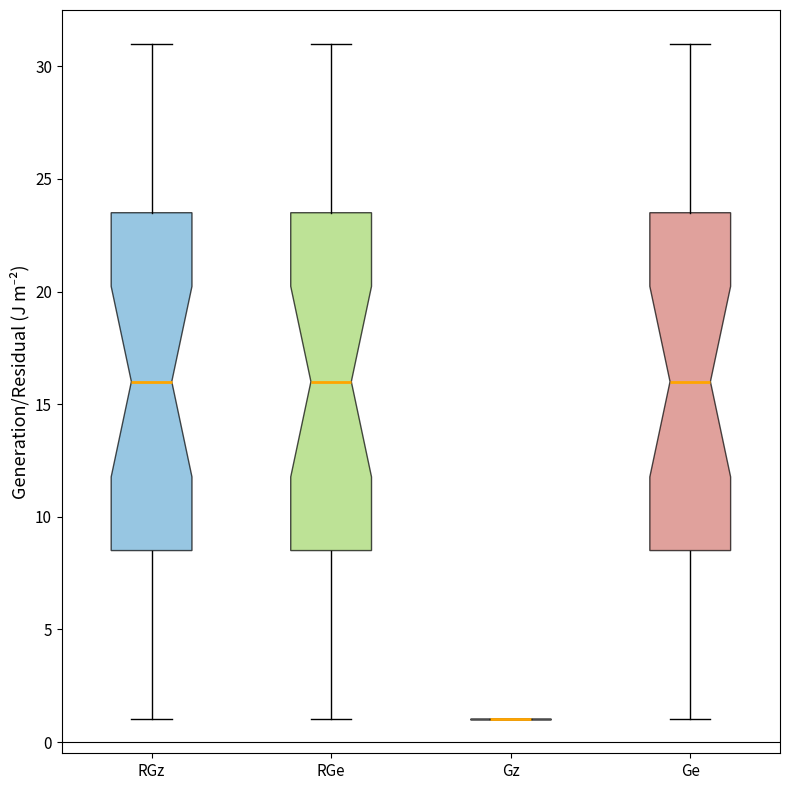

Reading left to right, read every box against the y-axis: the position of its median line, the range the box covers, and the ends of its whiskers. The values are not printed on the chart, so give them approximately, as read against the axis.

RGz: median 16.0, box 8.5 to 23.5, whiskers 1.0 to 31.0
RGe: median 16.0, box 8.5 to 23.5, whiskers 1.0 to 31.0
Gz: box collapsed to a line at 1.0, whiskers 1.0 to 1.0
Ge: median 16.0, box 8.5 to 23.5, whiskers 1.0 to 31.0